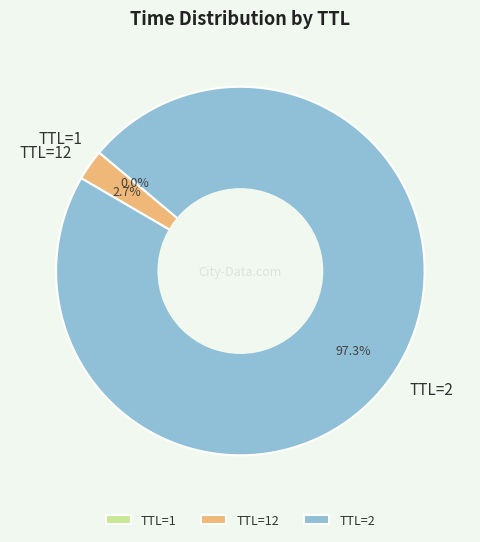

How much of the chart is everything except TTL=2?

2.7%